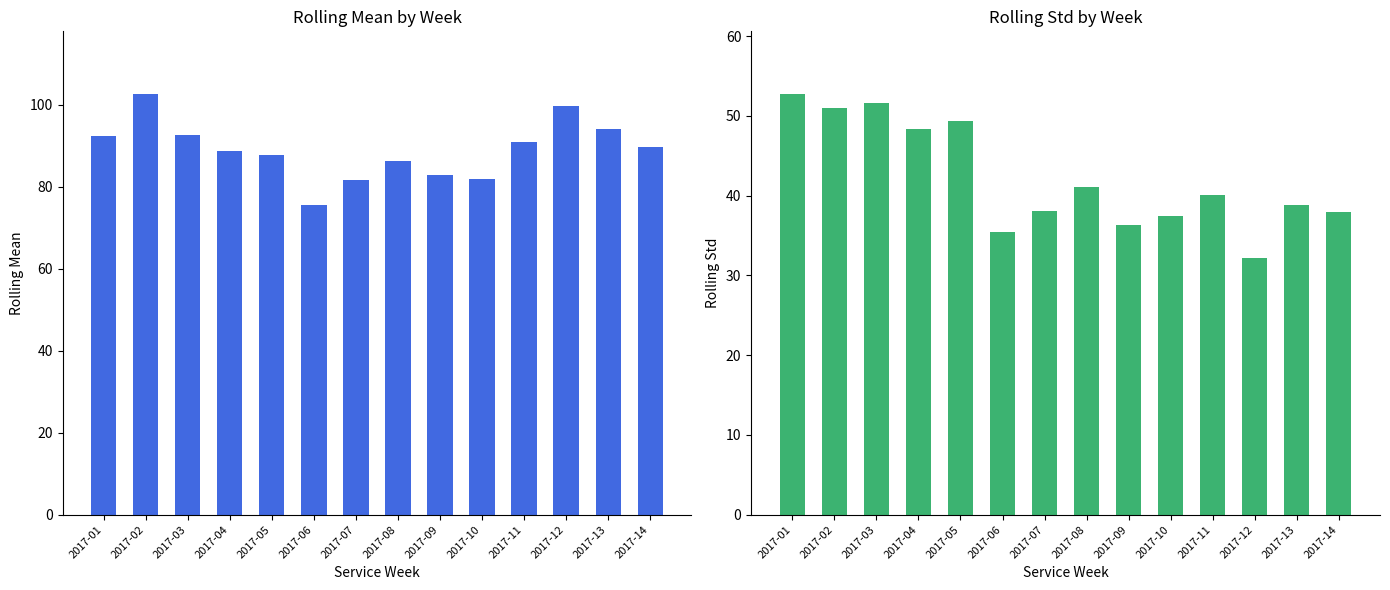

Reading left to right, what are all the values shown in this chart?

rolling_mean: 2017-01=92.3	2017-02=102.6	2017-03=92.7	2017-04=88.6	2017-05=87.8	2017-06=75.5	2017-07=81.7	2017-08=86.3	2017-09=82.8	2017-10=82.0	2017-11=91.0	2017-12=99.8	2017-13=94.2	2017-14=89.7
rolling_std: 2017-01=52.7	2017-02=51.0	2017-03=51.7	2017-04=48.4	2017-05=49.3	2017-06=35.4	2017-07=38.1	2017-08=41.1	2017-09=36.3	2017-10=37.5	2017-11=40.0	2017-12=32.2	2017-13=38.9	2017-14=38.0